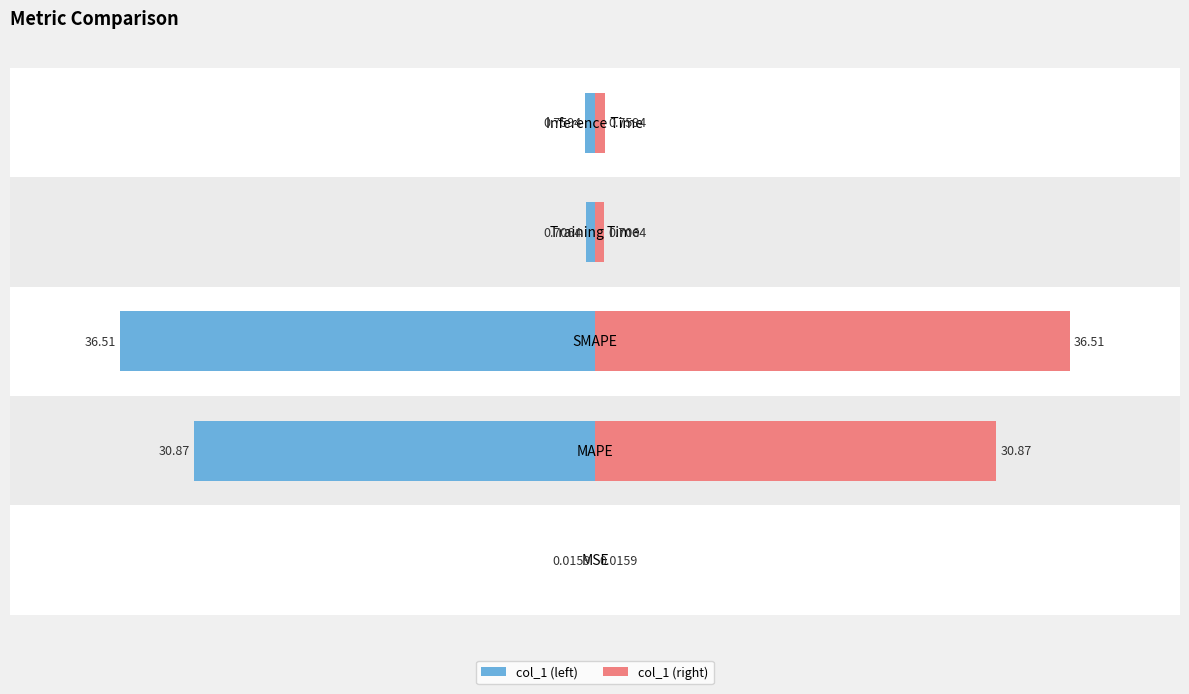

What is the average value of the col_1 (right) series?

13.8